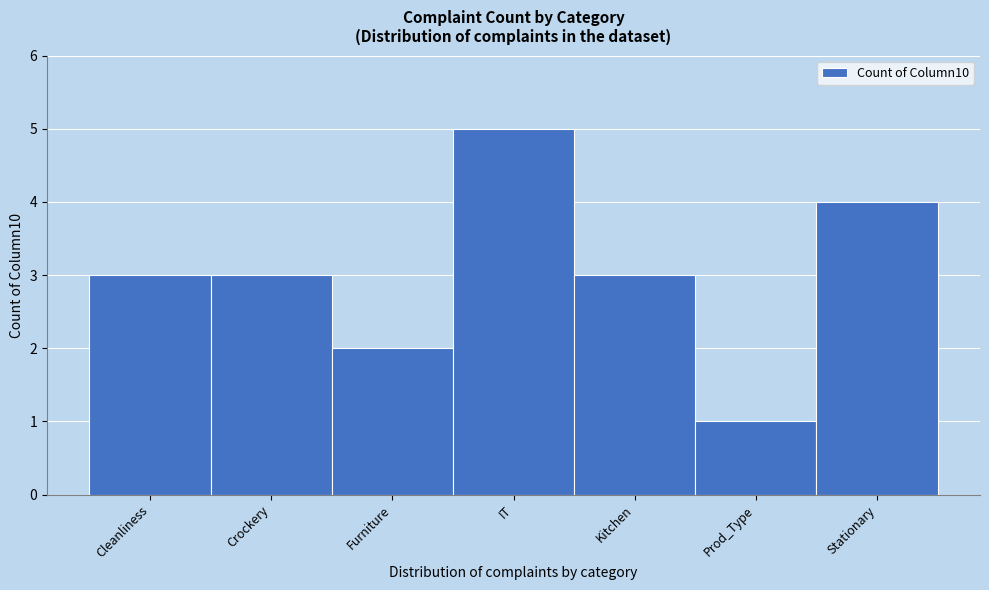

Reading left to right, extract all data points from this chart.

Cleanliness=3	Crockery=3	Furniture=2	IT=5	Kitchen=3	Prod_Type=1	Stationary=4